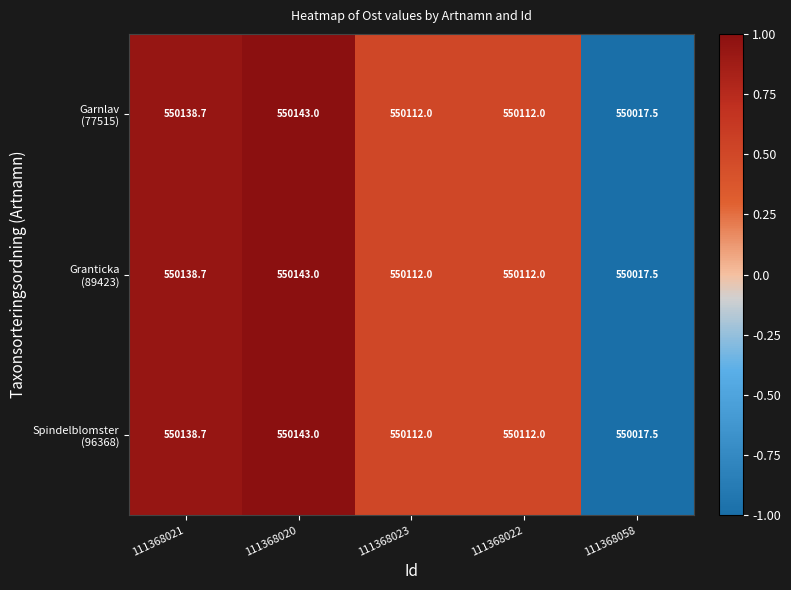

At which category is the sum across all series the highest?

111368020